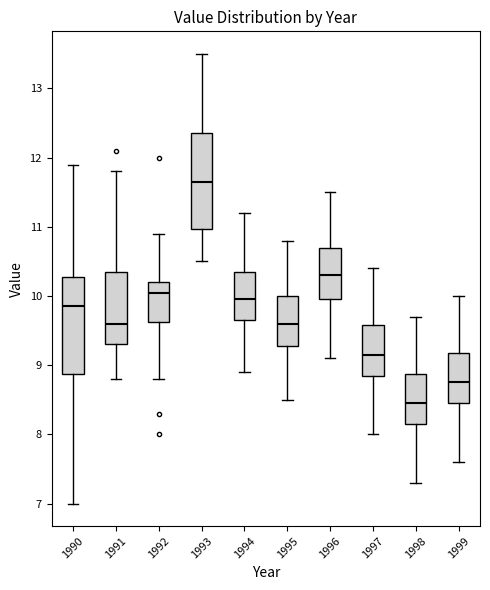

Where does the lower whisker of the box at x = 1994 end on the y-axis? The values are not printed on the chart, so give them approximately, as read against the axis.

8.9